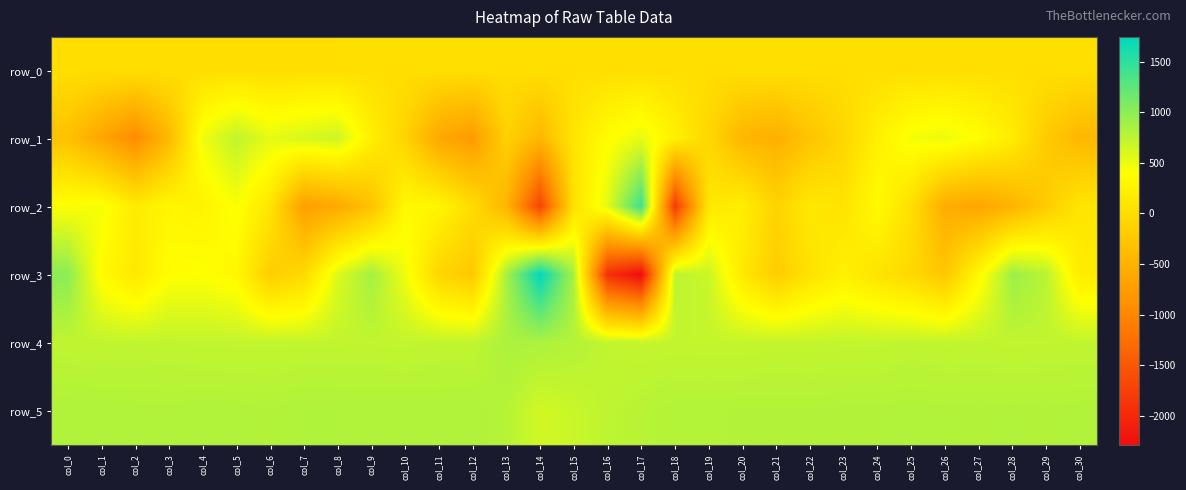

True or false: row_4 has a value of 157.2 at col_3.

False